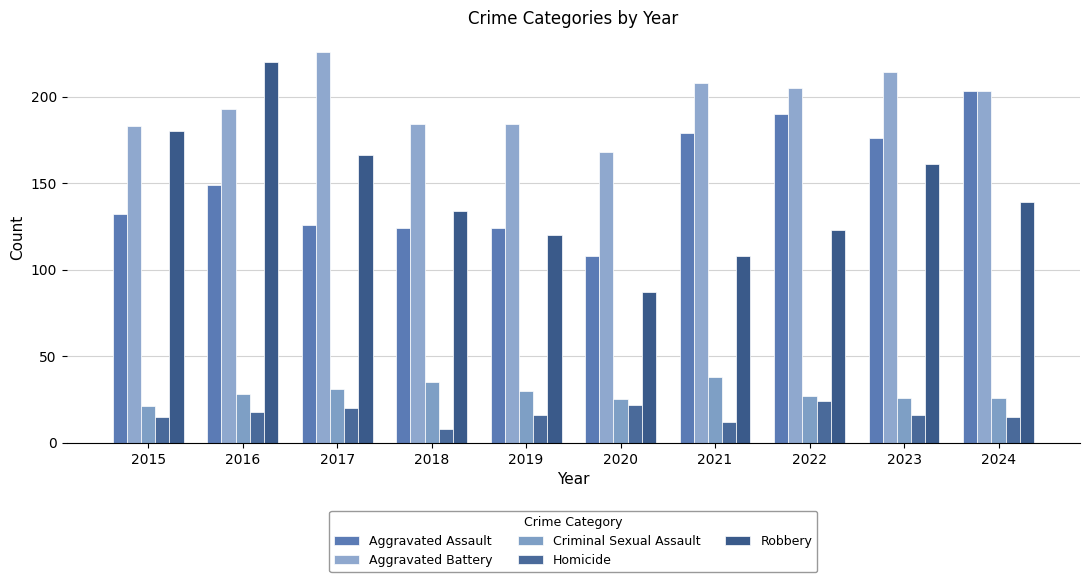

Which category has the highest value in the Aggravated Battery series?

2017